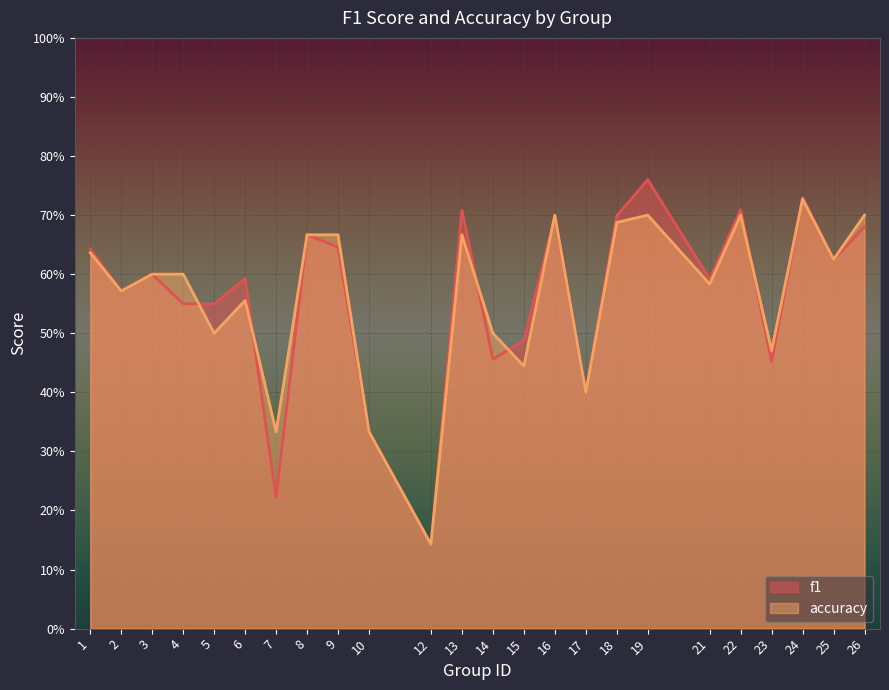

True or false: f1 has a value of 0.6 at 3.

True